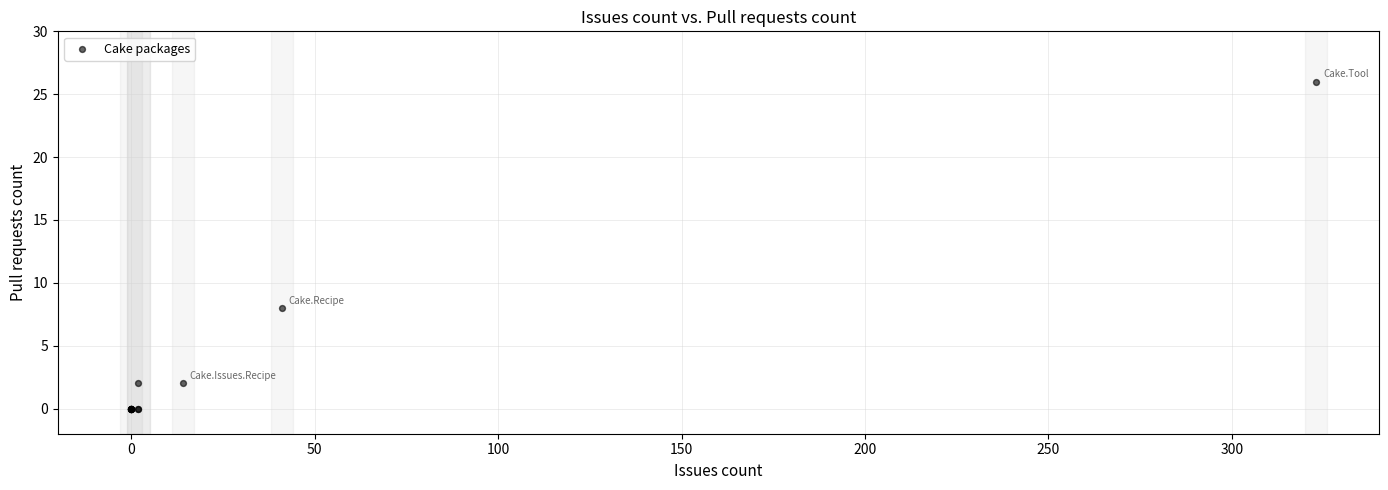

What Y value in the scatter plot is closest to 13?

8